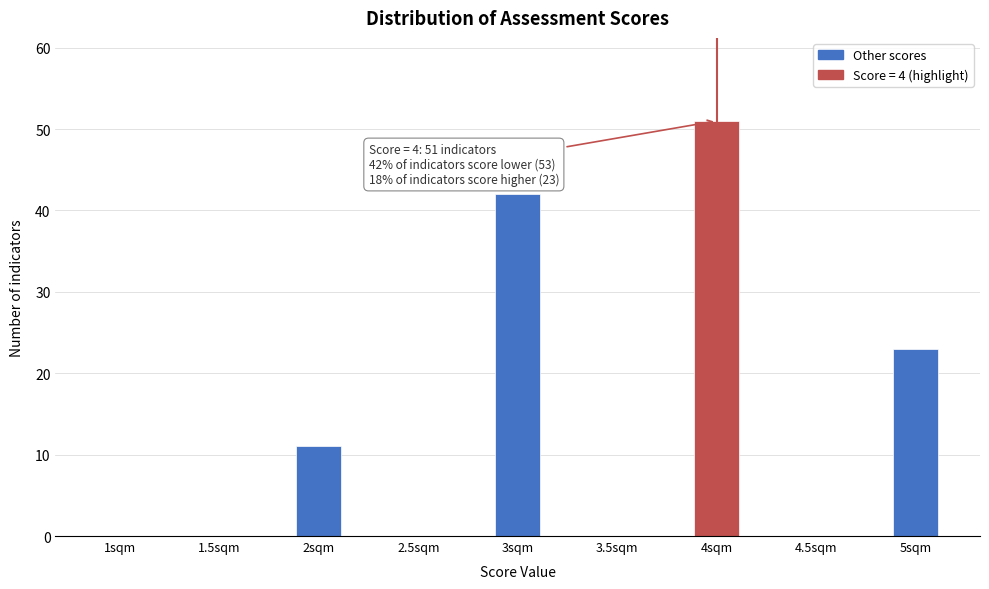

Reading right to left, transcribe all the data shown in this chart.

5sqm=23	4.5sqm=0	4sqm=51	3.5sqm=0	3sqm=42	2.5sqm=0	2sqm=11	1.5sqm=0	1sqm=0